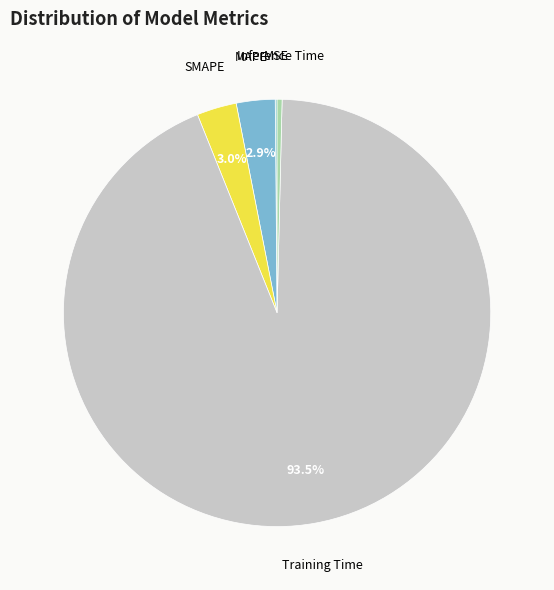

To the nearest percent, what is the difference between the largest and smallest slice percentages?

93%